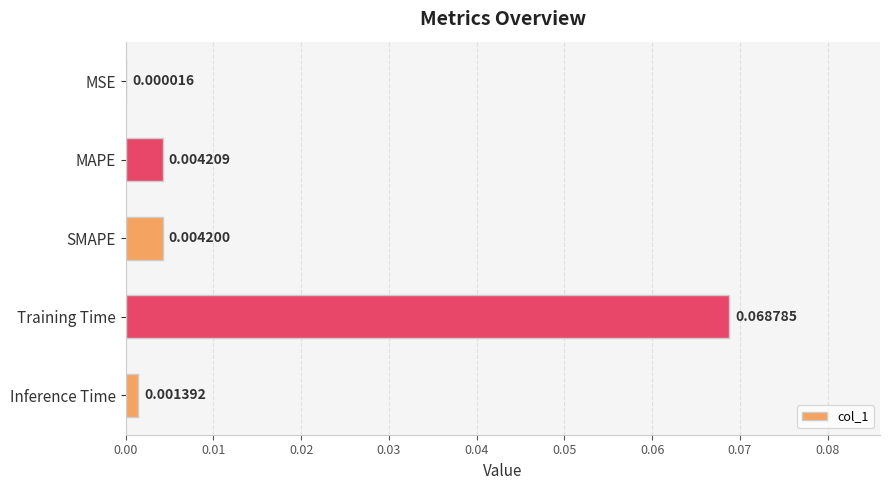

Which has a higher value, Training Time or SMAPE?

Training Time